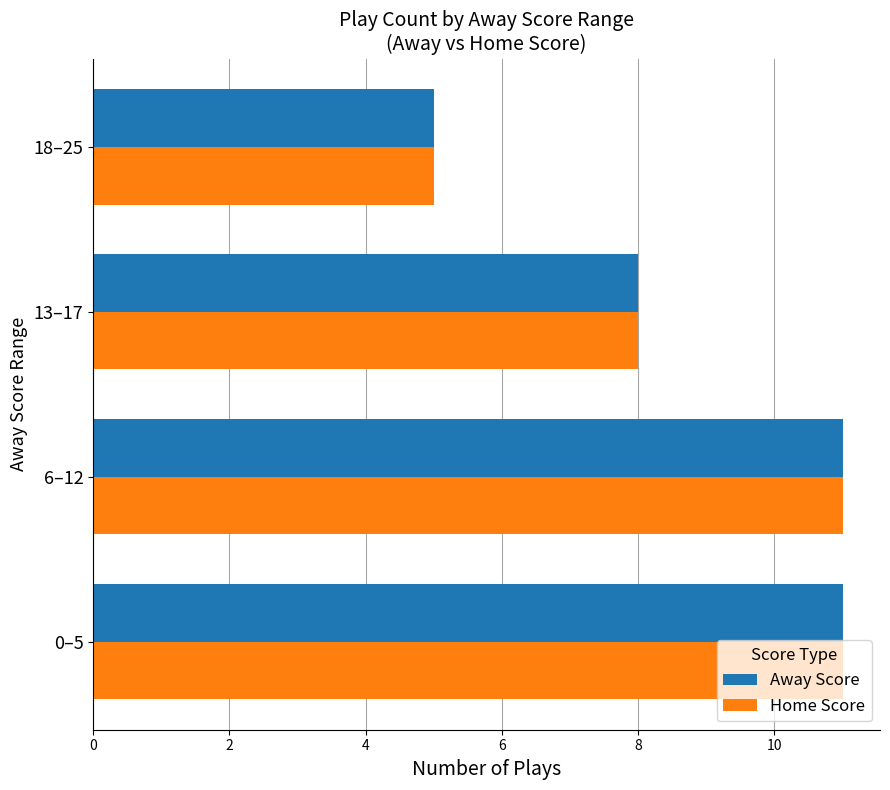

What is the maximum value for Away Score?

11